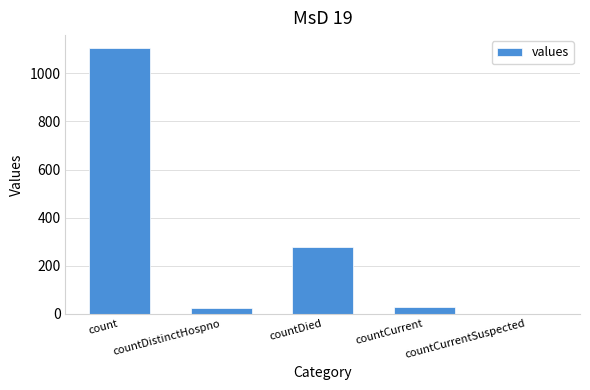

What is the sum of all values?

1435